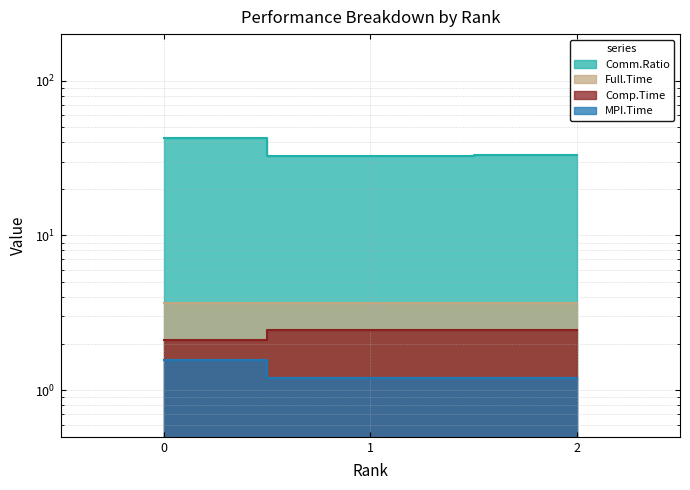

How many distinct data groups are displayed?

4